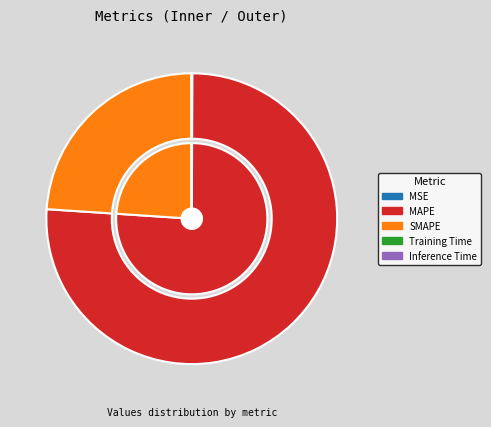

Is it true that Training Time is 1% of the pie?

False